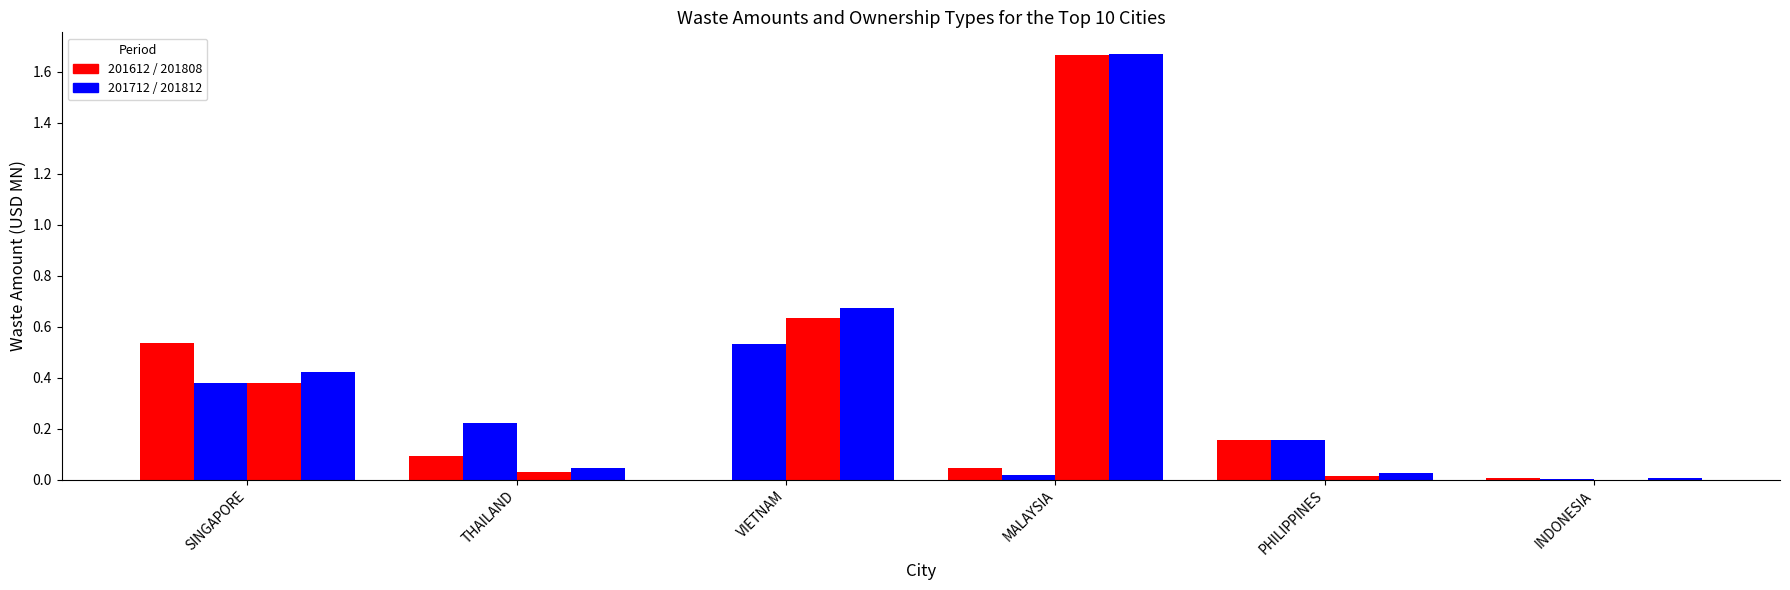

How many categories are shown in the chart?

6